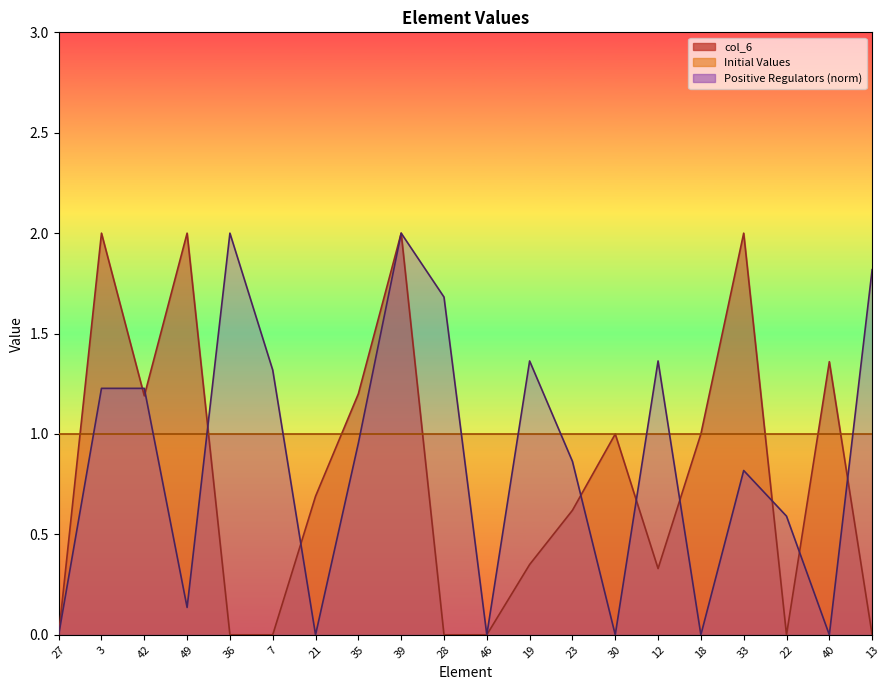

What is the sum of all Positive Regulators values?

17.4